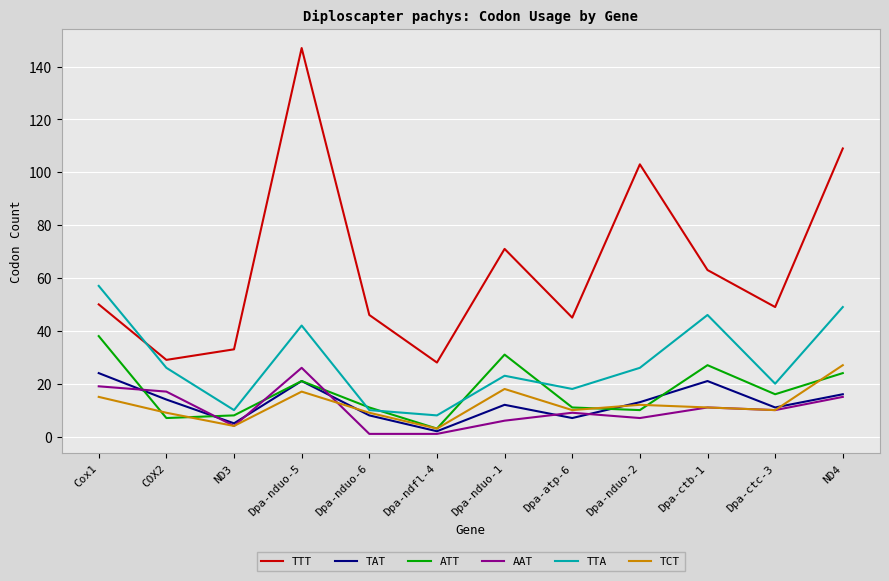

What is the approximate value of TTA at Dpa-nduo-1?

23